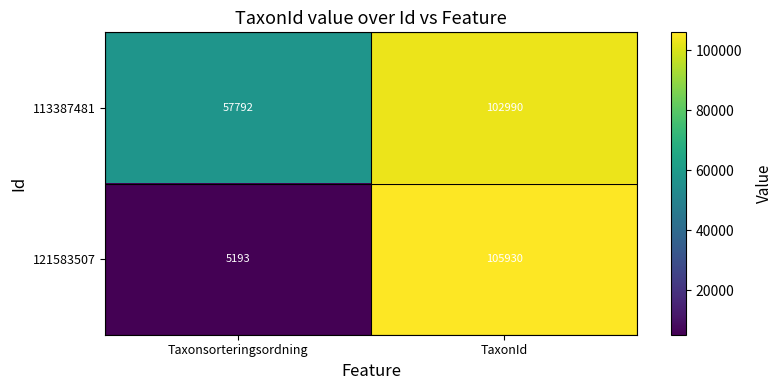

What is the sum of all 121583507 values?

111123